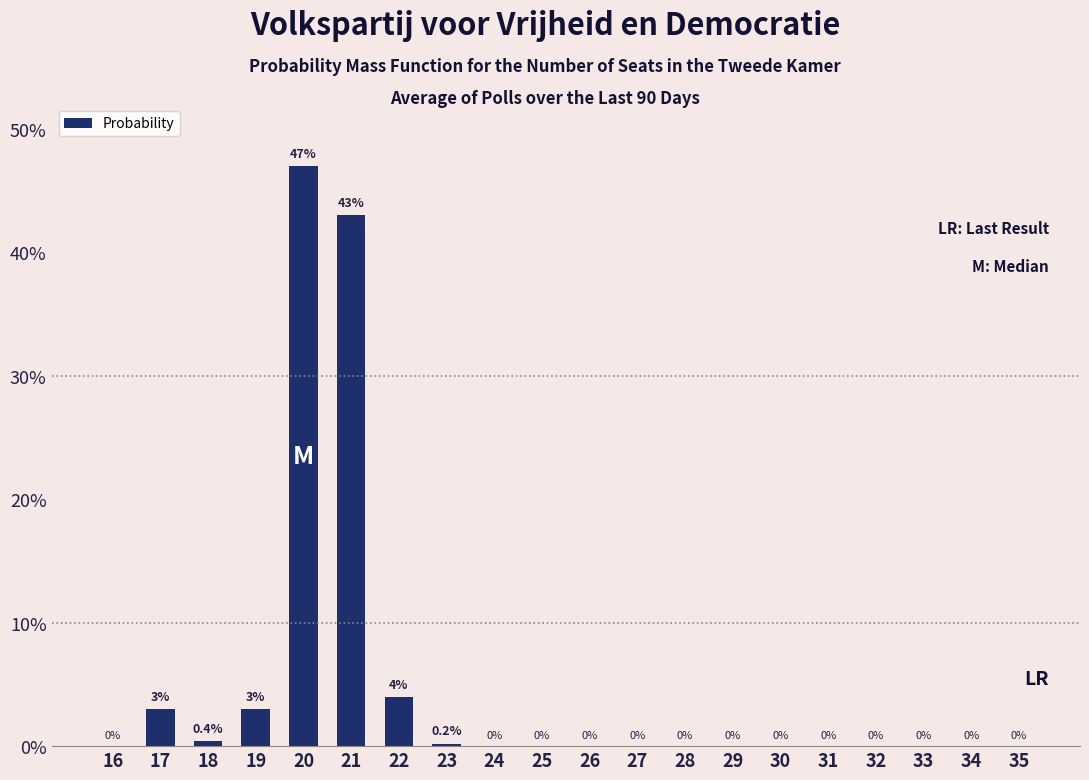

What is the sum of all values?

100.6